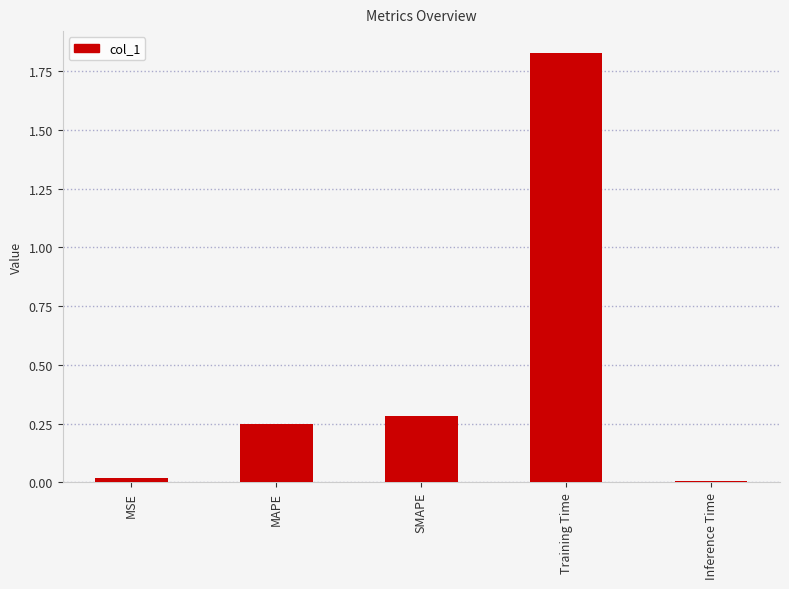

What position from the right is SMAPE?

3